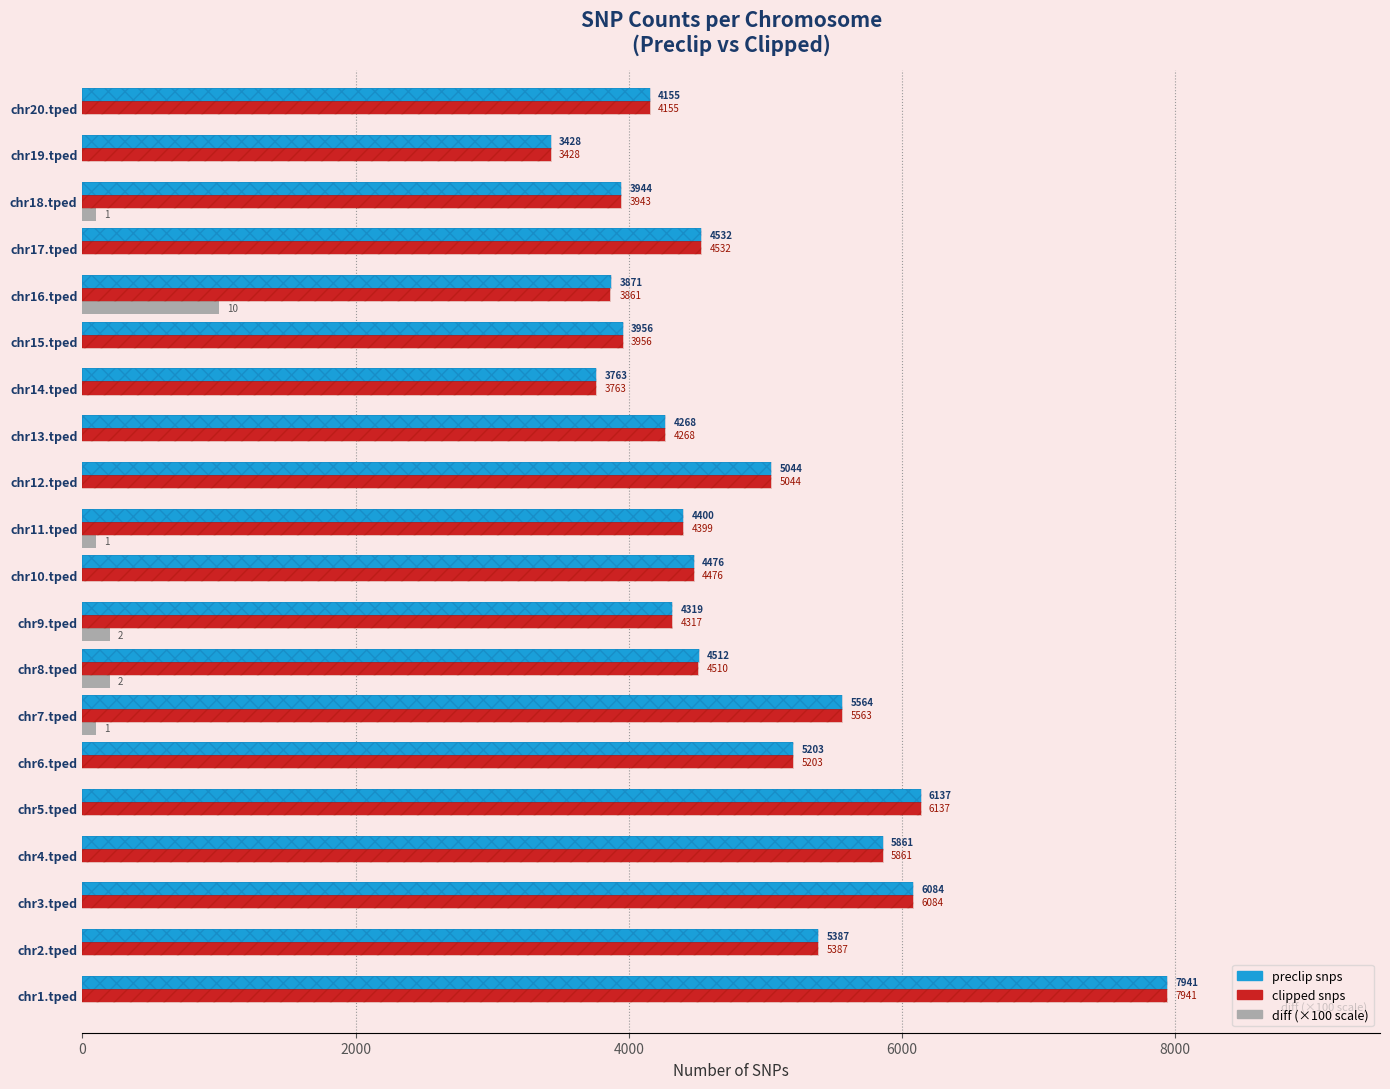

What is the average value of the preclip snps series?

4842